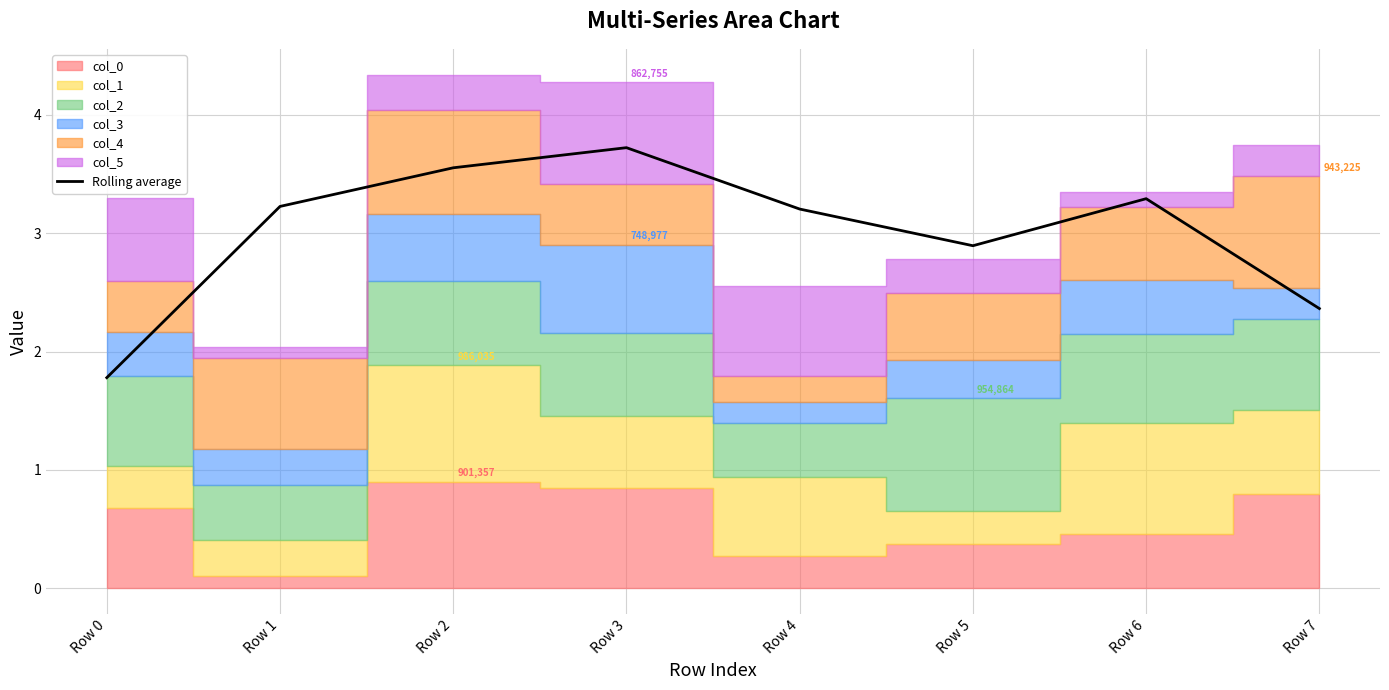

What is the value of the 3rd point from the left?

3.6